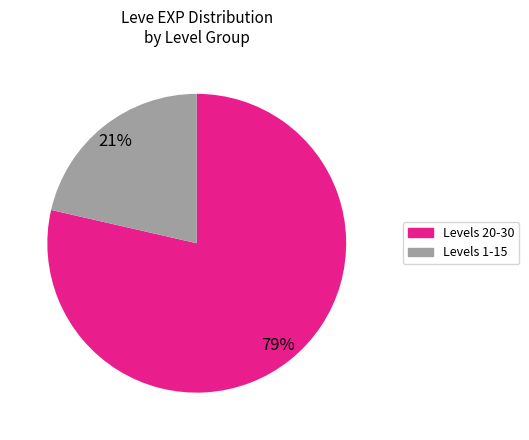

To the nearest percent, what is the average slice percentage?

50%